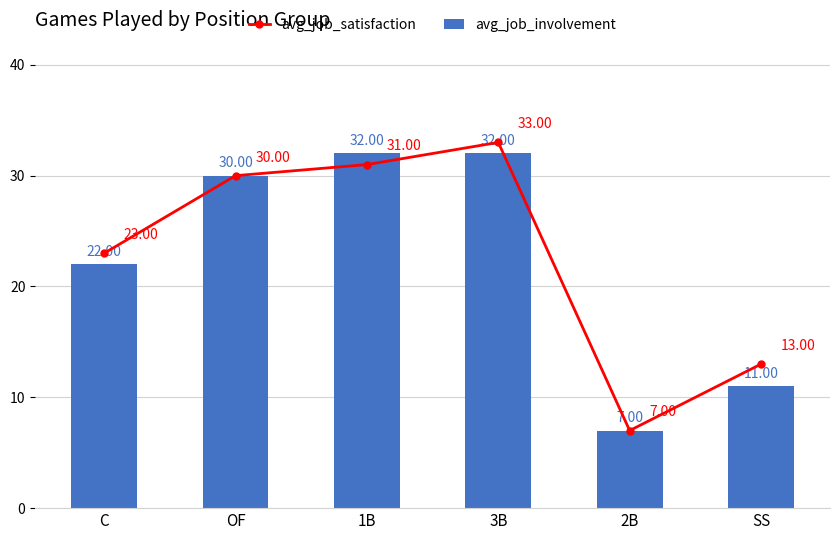

Reading left to right, list all the values displayed in this chart.

avg_job_satisfaction: 23	30	31	33	7	13
avg_job_involvement: 22	30	32	32	7	11